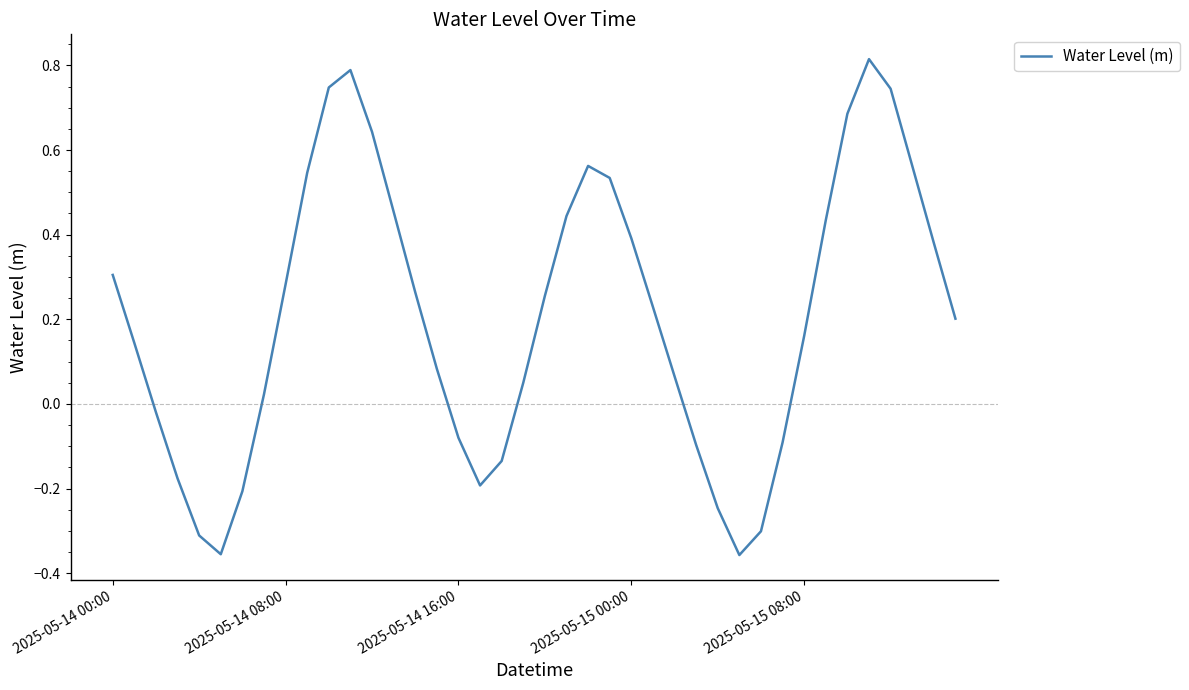

Reading right to left, what are all the values shown in this chart?

0.2	0.4	0.6	0.7	0.8	0.7	0.4	0.2	-0.1	-0.3	-0.4	-0.2	-0.1	0.1	0.2	0.4	0.5	0.6	0.4	0.3	0.1	-0.1	-0.2	-0.1	0.1	0.3	0.5	0.6	0.8	0.7	0.5	0.3	0.0	-0.2	-0.4	-0.3	-0.2	-0.0	0.1	0.3